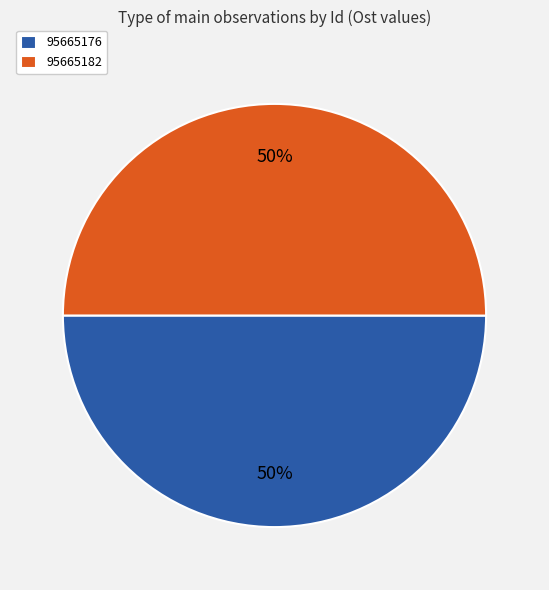

To the nearest percent, what is the combined percentage of 95665176 and 95665182?

100%